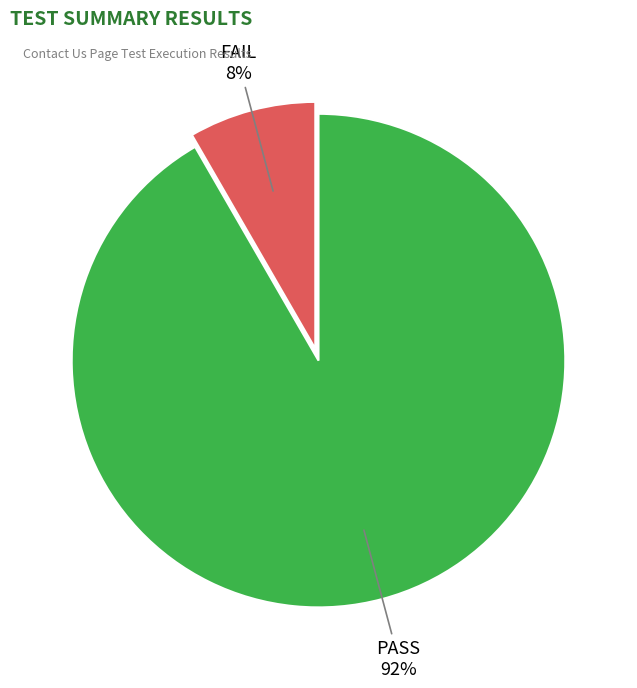

What percentage is the PASS slice, to the nearest percent?

92%